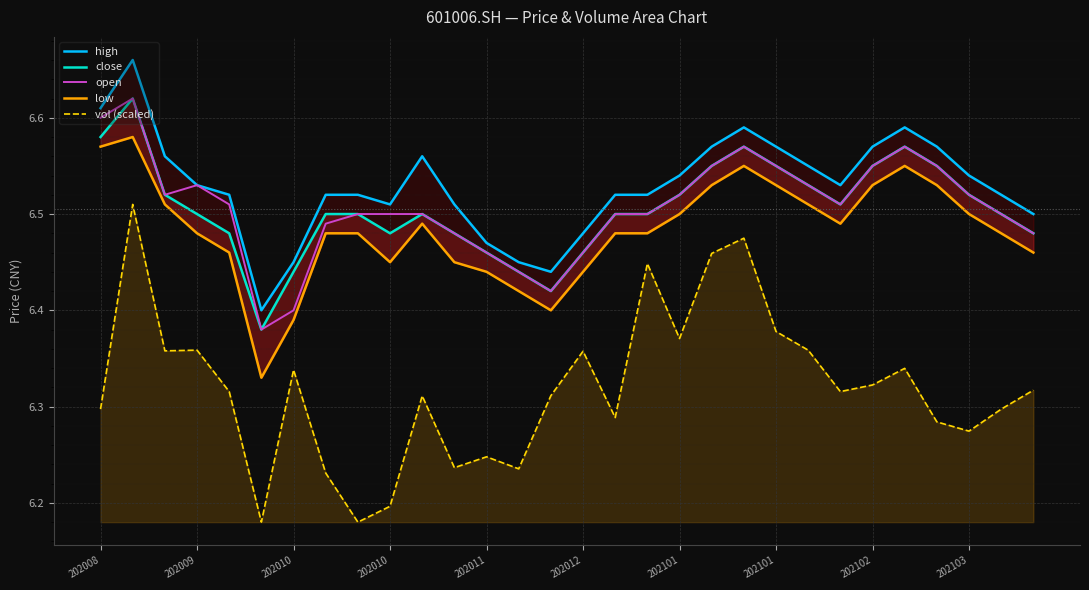

At 25, list the series in order from largest to smallest.

high, close, open, low, vol (scaled)